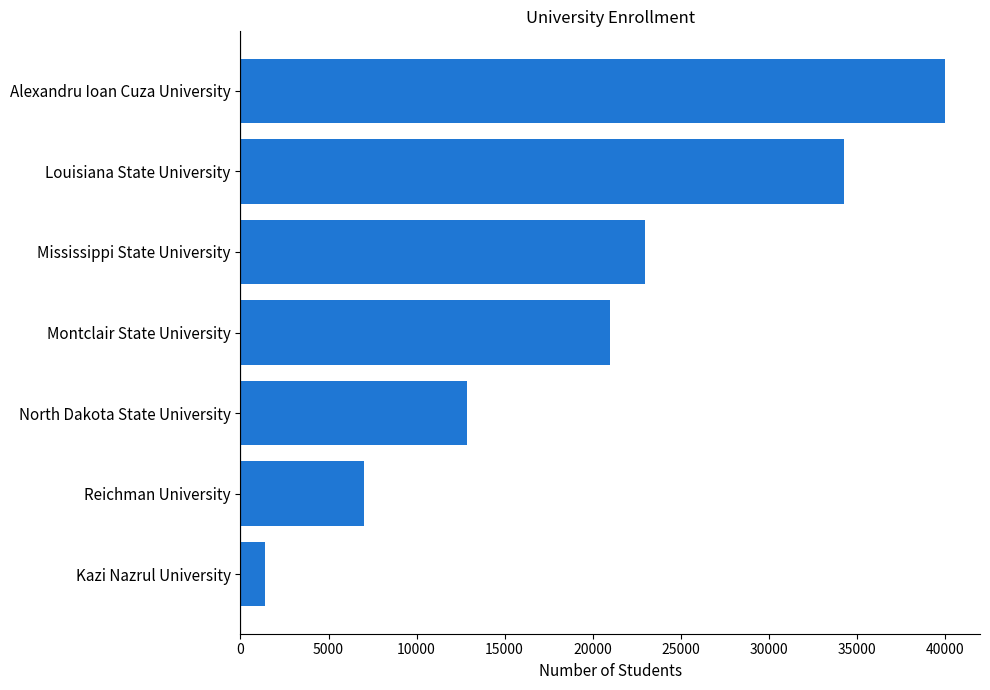

At which label is the value closest to 20690?

Montclair State University